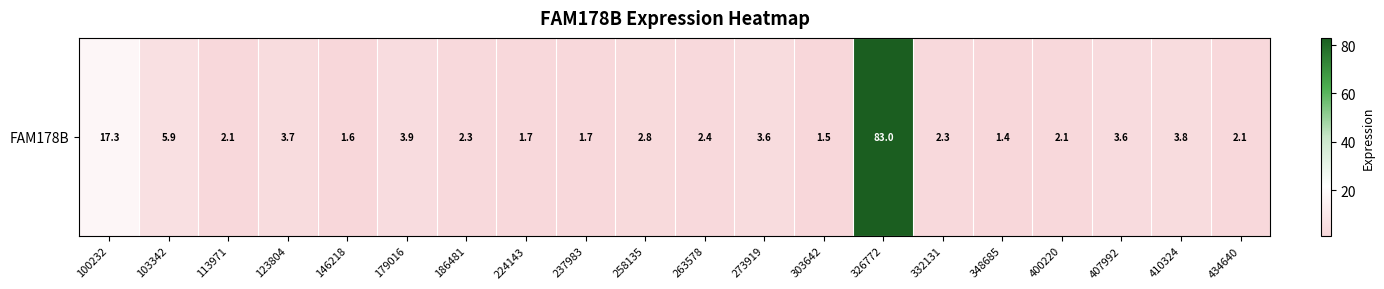

What is the difference between the maximum and second lowest values?

81.5